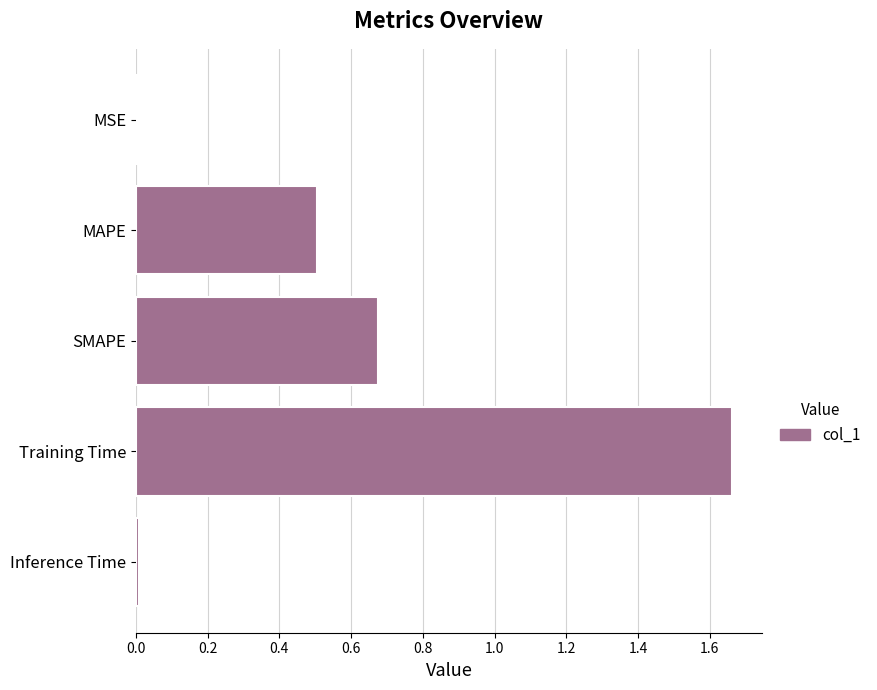

What is the sum of all values?

2.9